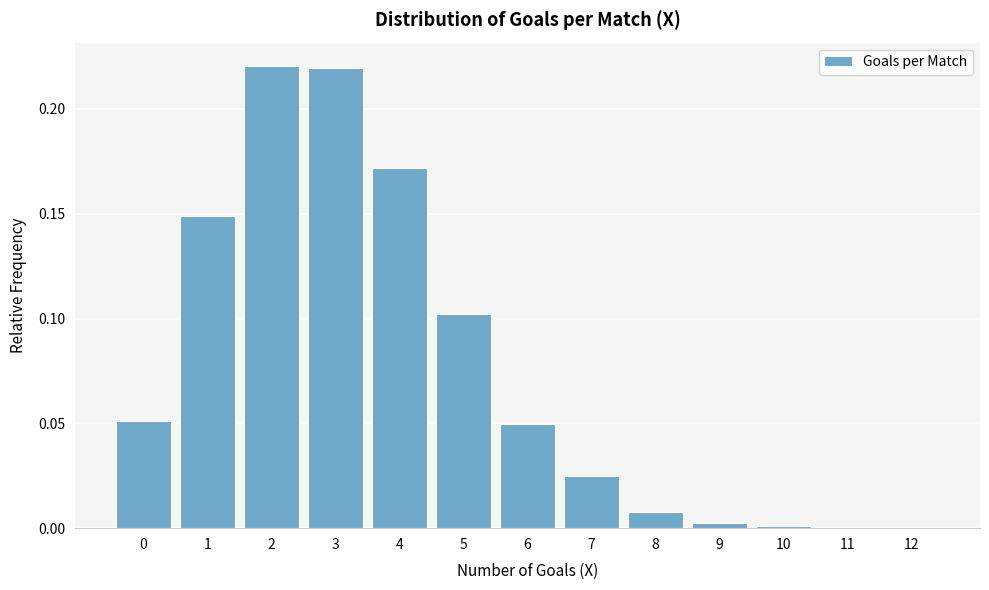

What is the sum of all values?

1.0